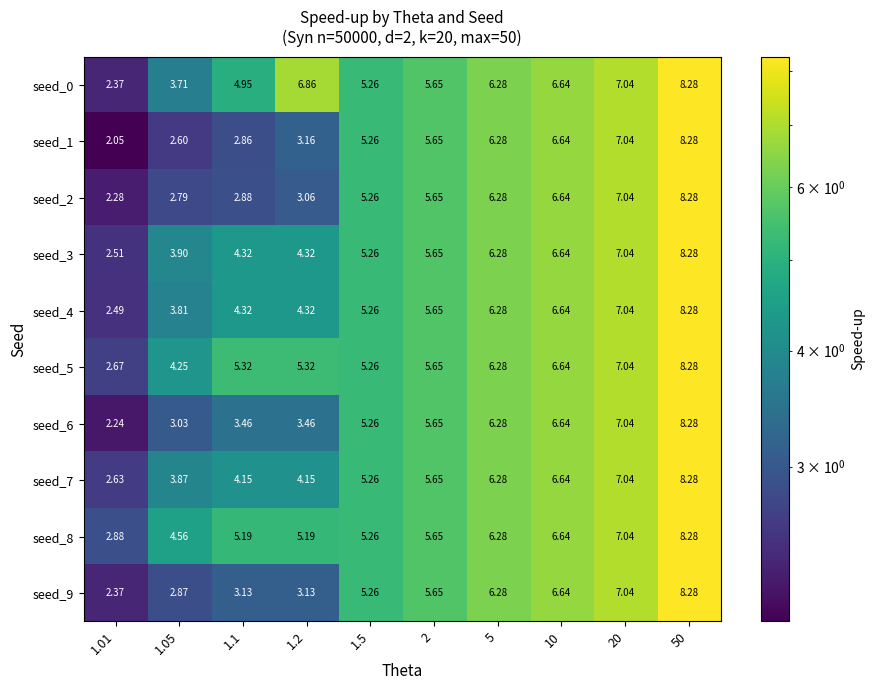

Which series has the largest total across all categories?

seed_0